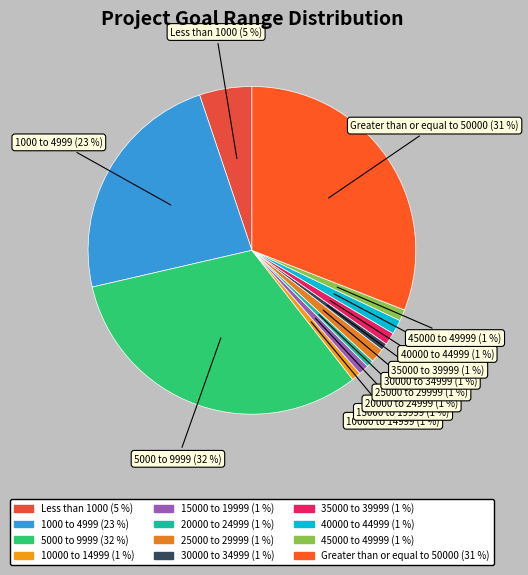

Count the number of slices in the pie.

12